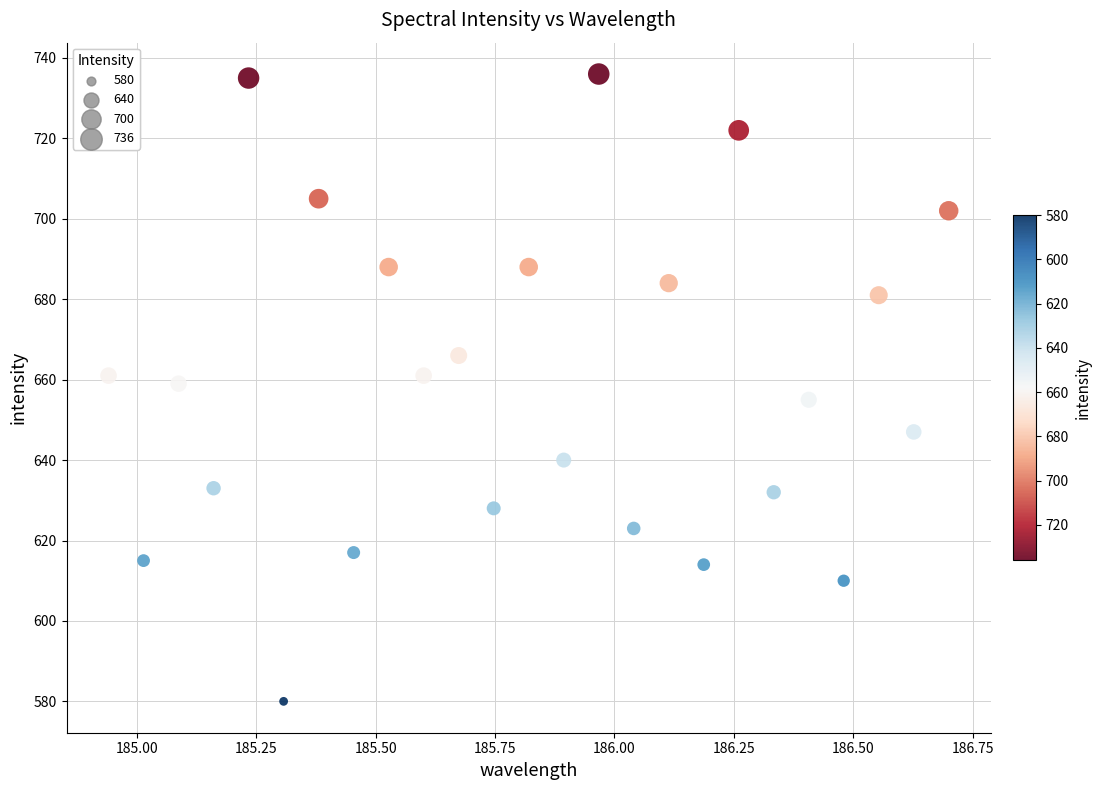

What is the range of Y values (max minus min)?

156